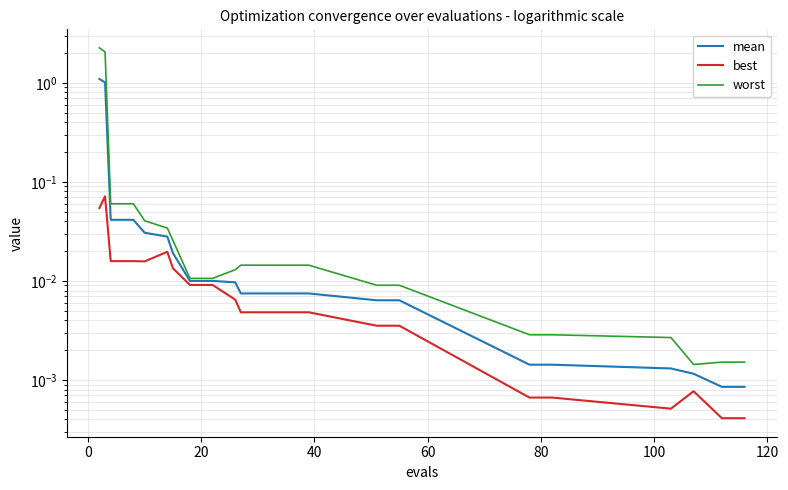

The value of mean at 100 is 0.0. True or false?

True